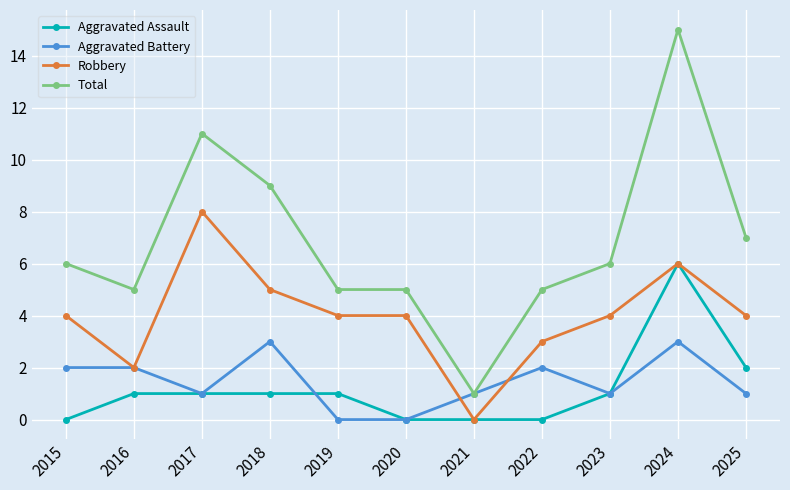

What is the difference between the highest and lowest values at 2015?

6